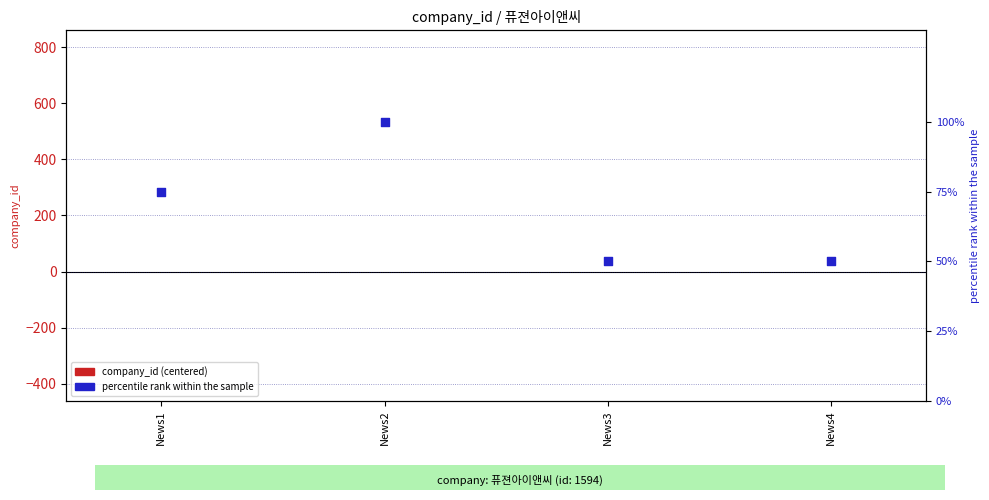

What are all the series names shown in the legend?

company_id (centered), percentile rank within the sample